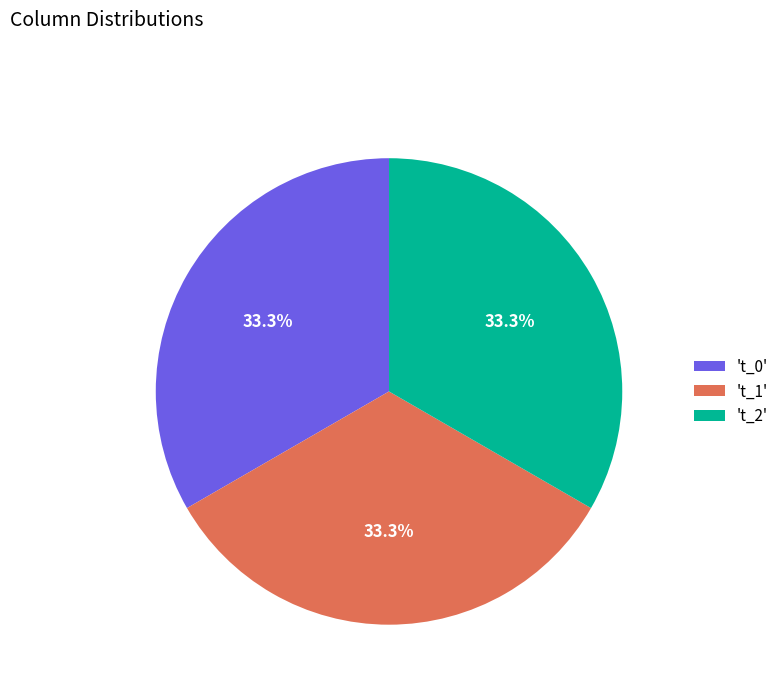

Do 't_0' and 't_1' together represent more than half of the pie?

Yes